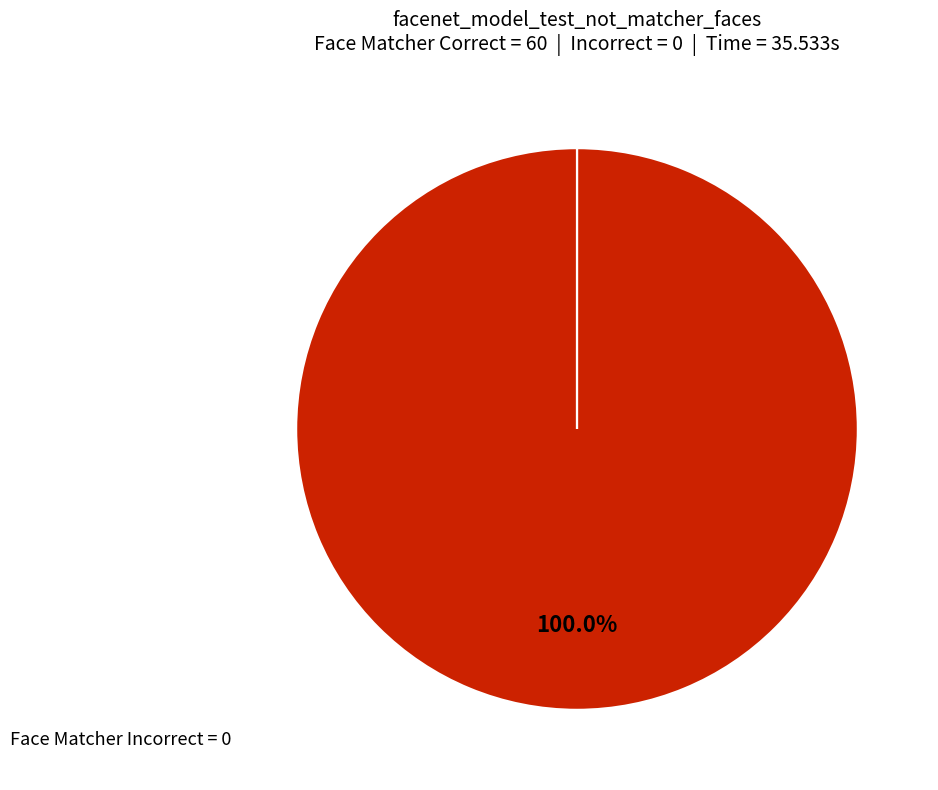

Is there a majority slice in this chart?

Yes